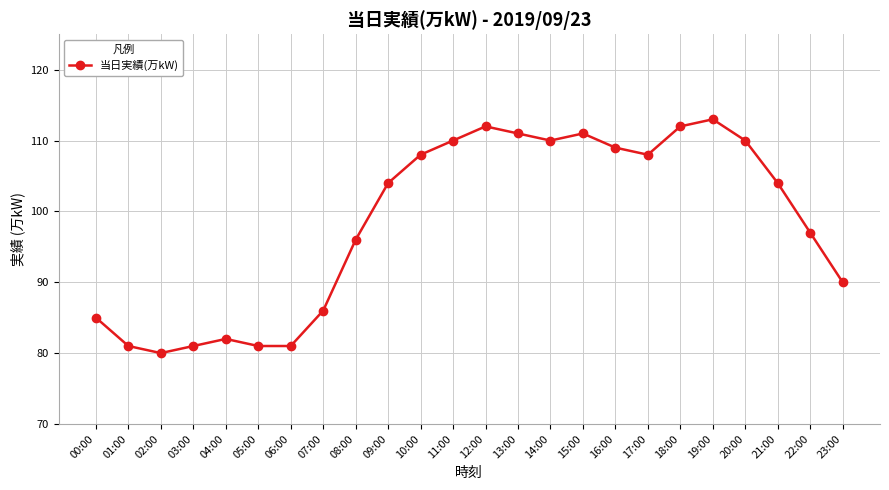

Reading left to right, list all the values displayed in this chart.

00:00=85	01:00=81	02:00=80	03:00=81	04:00=82	05:00=81	06:00=81	07:00=86	08:00=96	09:00=104	10:00=108	11:00=110	12:00=112	13:00=111	14:00=110	15:00=111	16:00=109	17:00=108	18:00=112	19:00=113	20:00=110	21:00=104	22:00=97	23:00=90